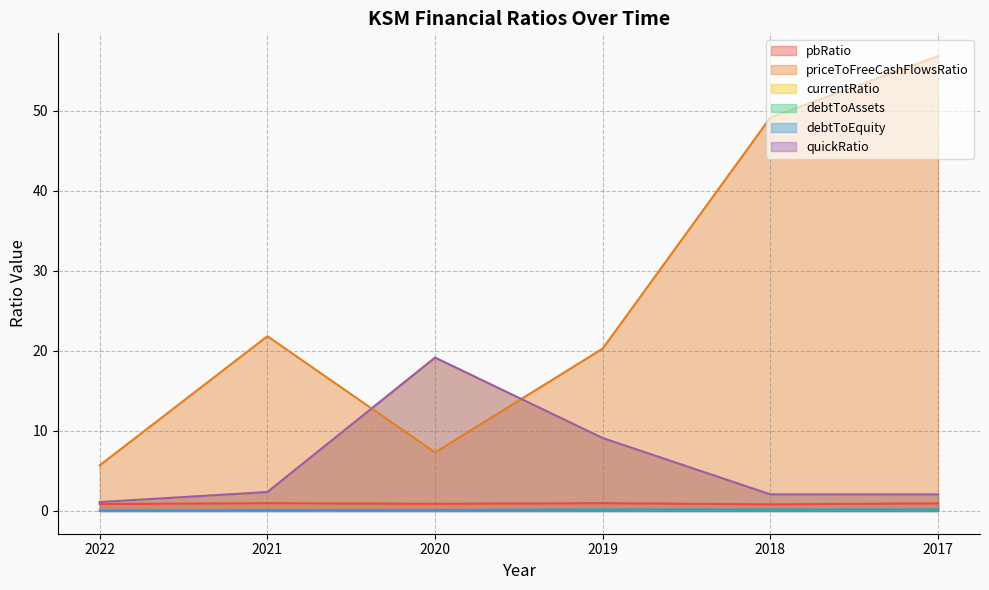

Reading left to right, extract all data points from this chart.

pbRatio: 2022=0.9	2021=1.0	2020=0.9	2019=1.0	2018=0.8	2017=1.0
priceToFreeCashFlowsRatio: 2022=5.7	2021=21.8	2020=7.3	2019=20.3	2018=49.2	2017=56.8
currentRatio: 2022=1.1	2021=2.4	2020=19.2	2019=9.1	2018=2.1	2017=2.1
debtToAssets: 2022=0.0	2021=0.1	2020=0.1	2019=0.1	2018=0.1	2017=0.1
debtToEquity: 2022=0.0	2021=0.1	2020=0.1	2019=0.2	2018=0.2	2017=0.2
quickRatio: 2022=1.1	2021=2.4	2020=19.2	2019=9.1	2018=2.1	2017=2.1